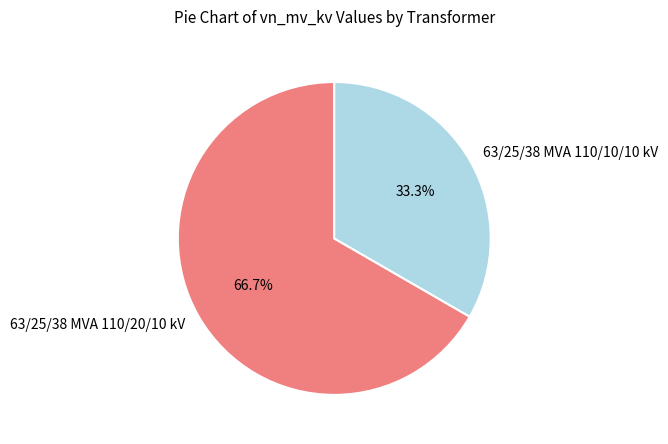

What portion of the pie excludes 63/25/38 MVA 110/10/10 kV?

66.7%